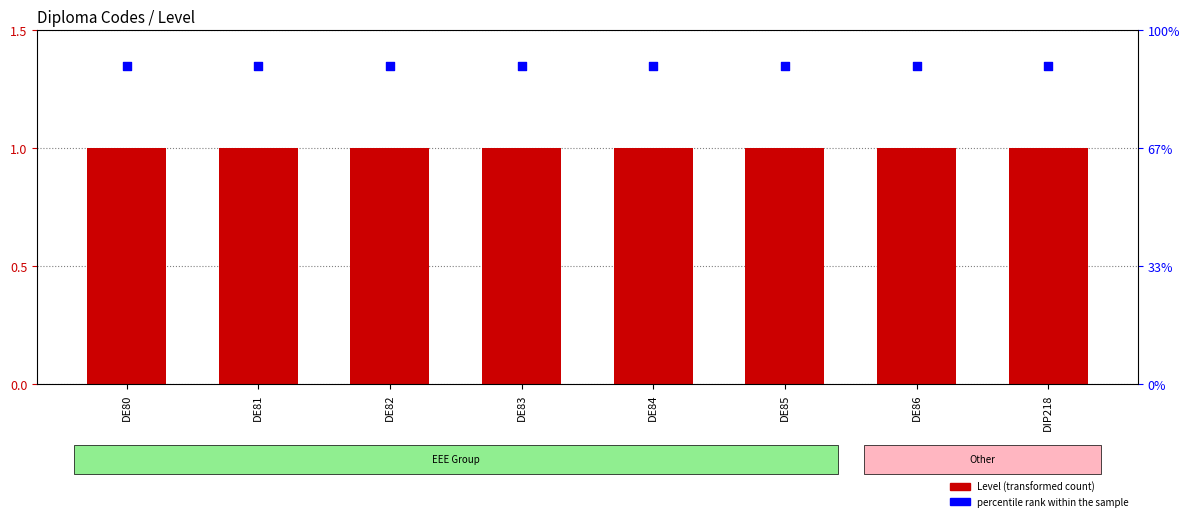

At how many categories does at least one series exceed 1?

8